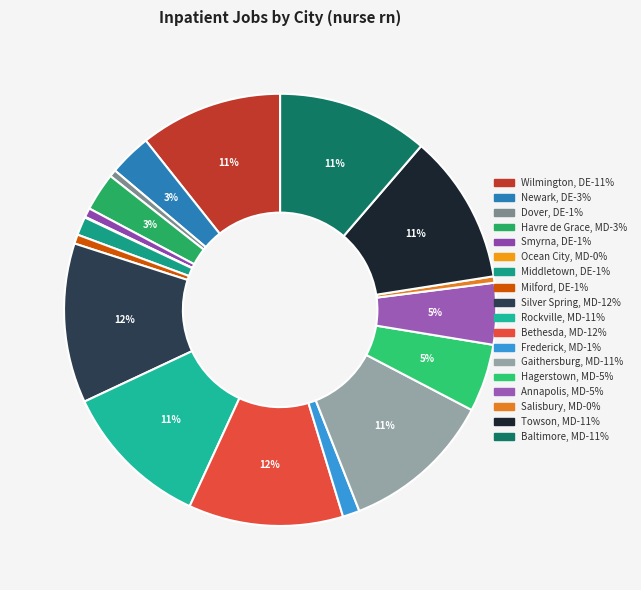

To the nearest percent, what portion does Silver Spring, MD represent?

12%